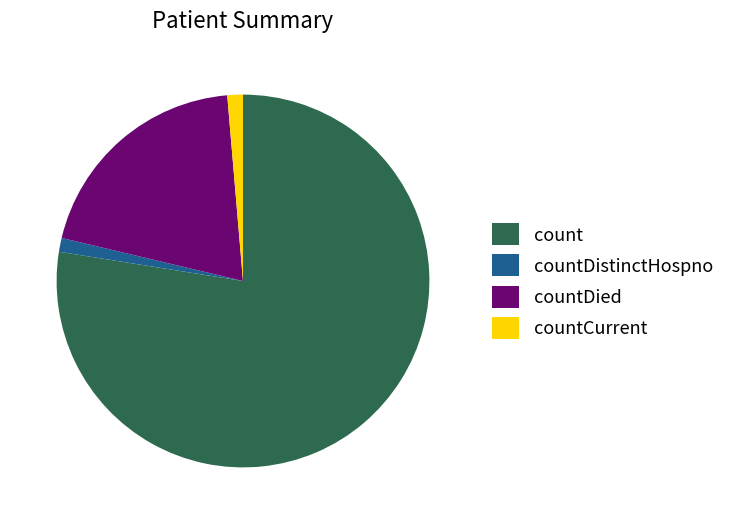

Count the number of slices in the pie.

4